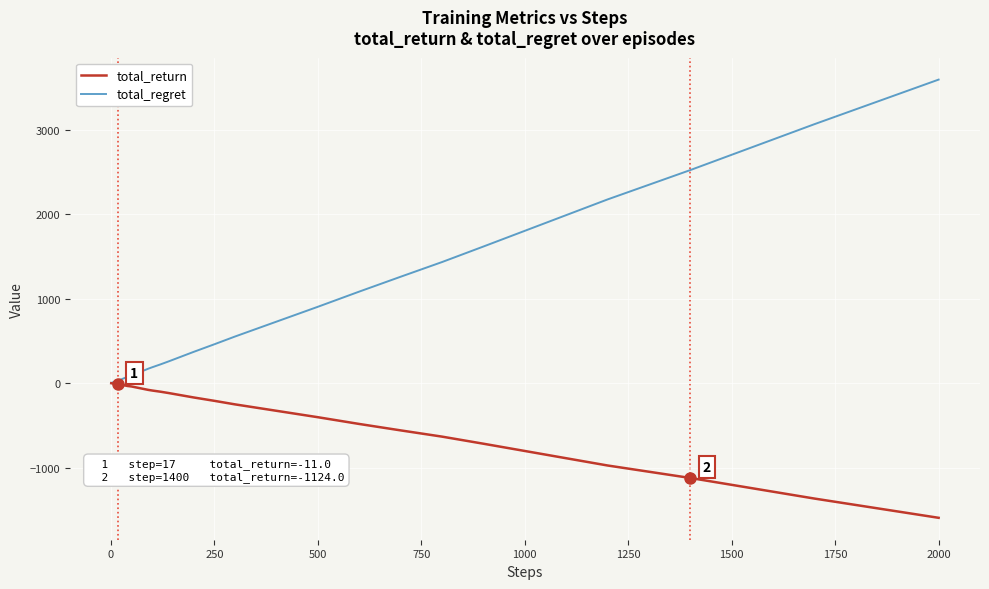

What is the minimum value shown in the chart?

-1596